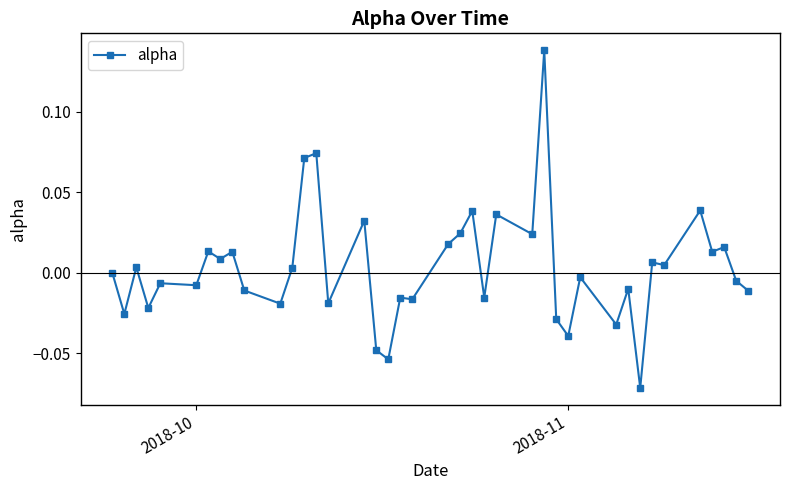

True or false: there are more than 2 points higher than both neighbors.

True